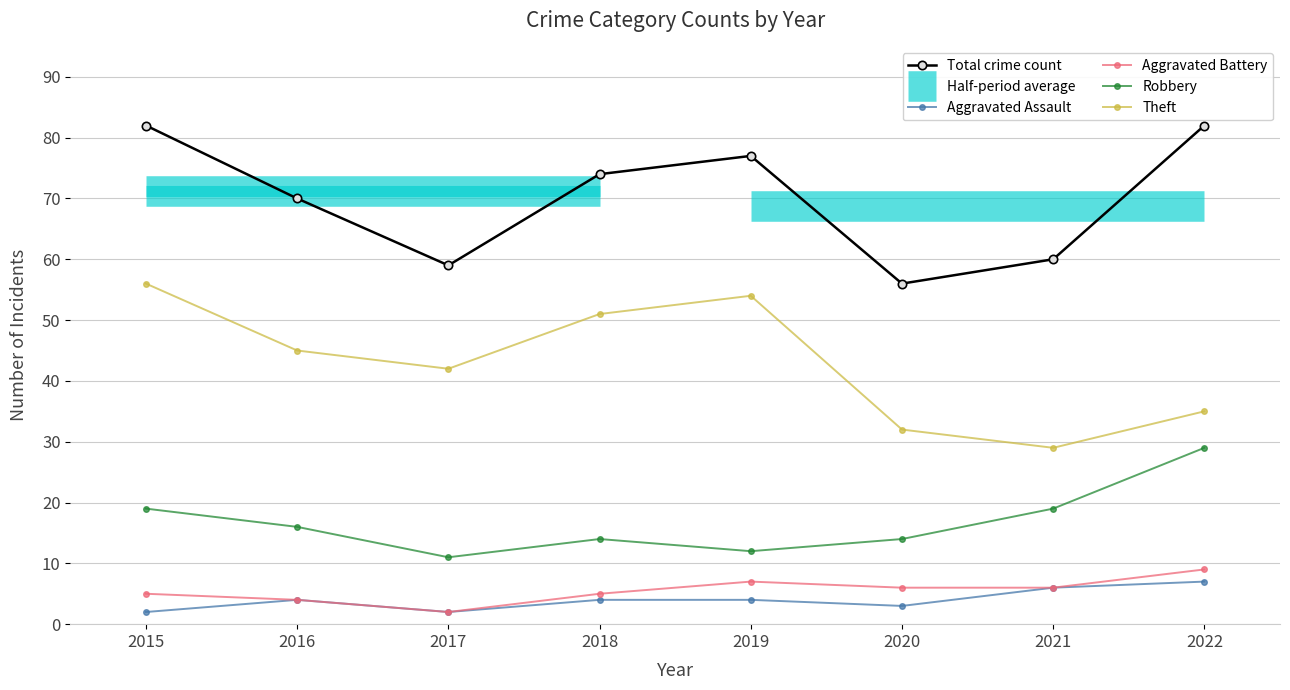

The Total crime count series shows 83 at 2020. True or false?

False